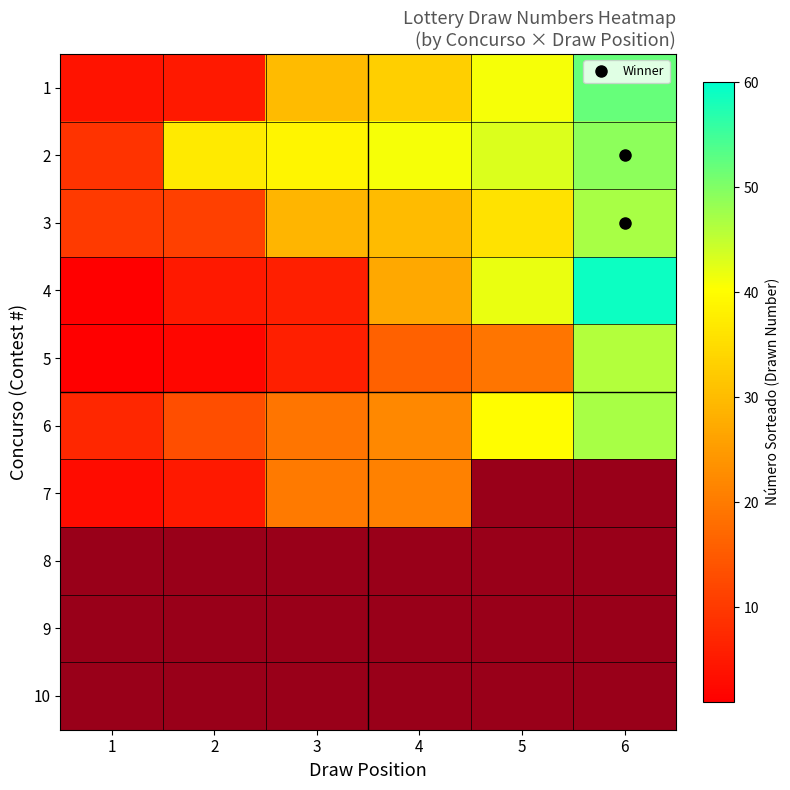

What value does the 6 series have at 2?

13.0